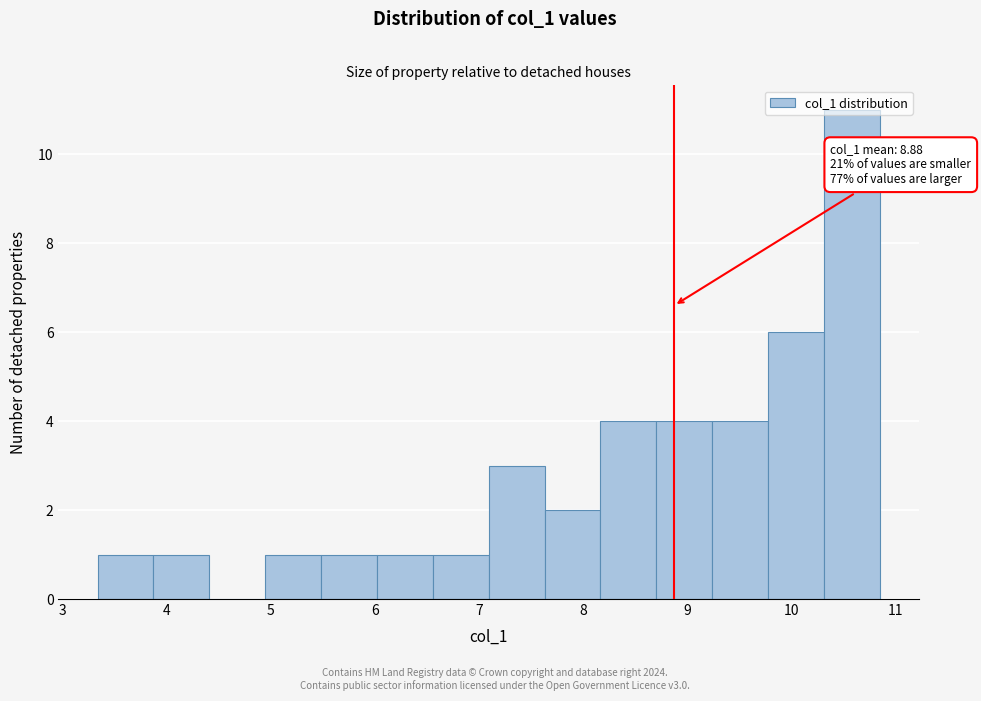

Which range on the x-axis has the tallest bar?

10.3 to 10.9